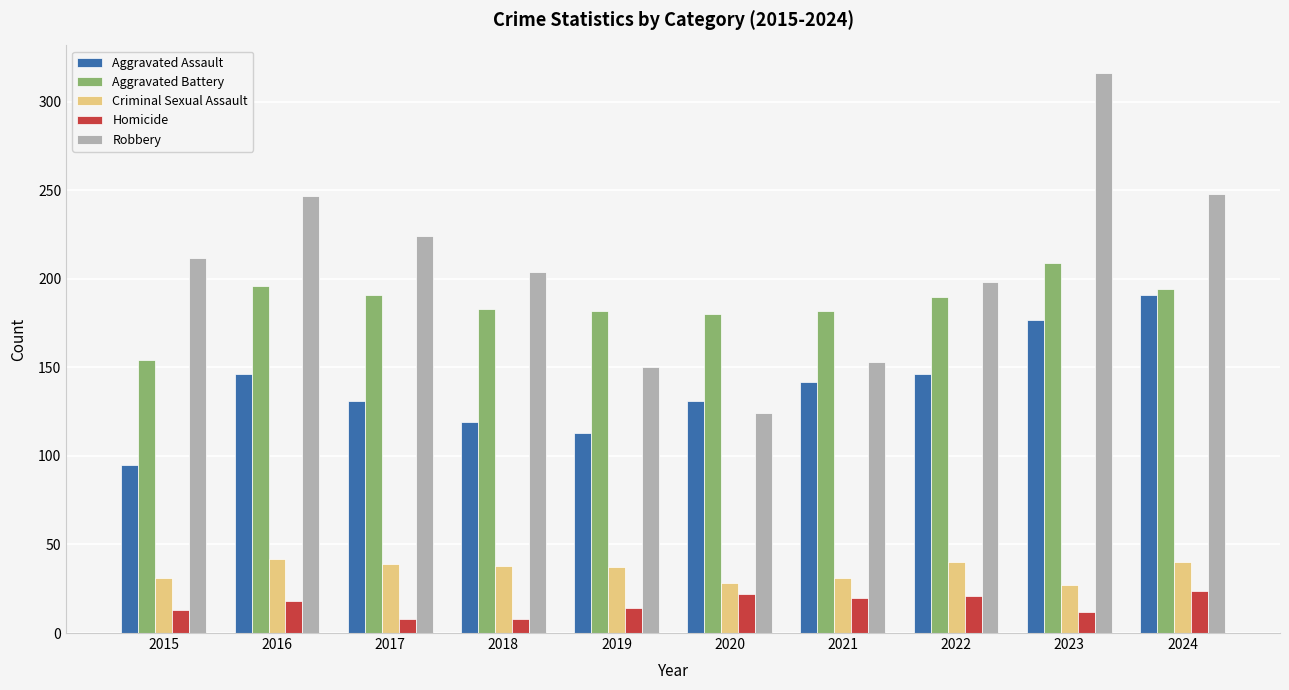

At 2023, list the series in order from smallest to largest.

Homicide, Criminal Sexual Assault, Aggravated Assault, Aggravated Battery, Robbery